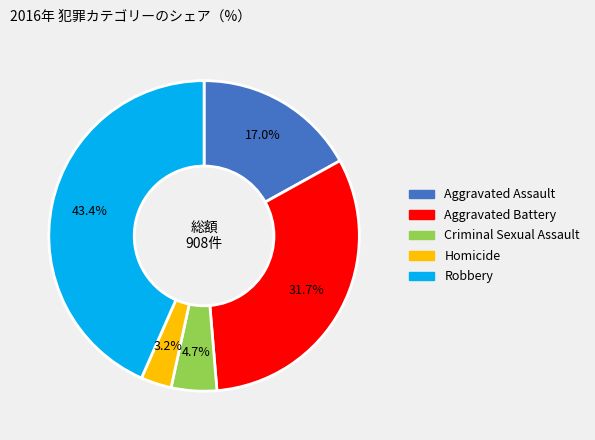

How many segments does this pie chart have?

5